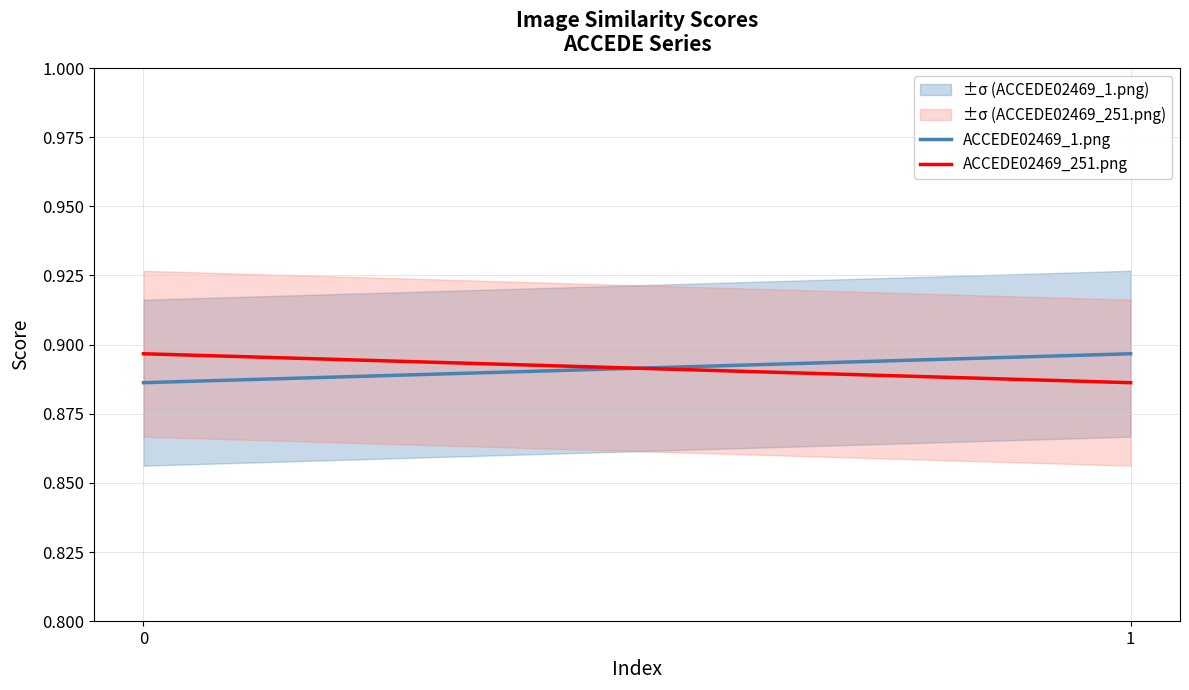

What is the value of the ACCEDE02469_251.png point at the 2nd from the left?

0.9